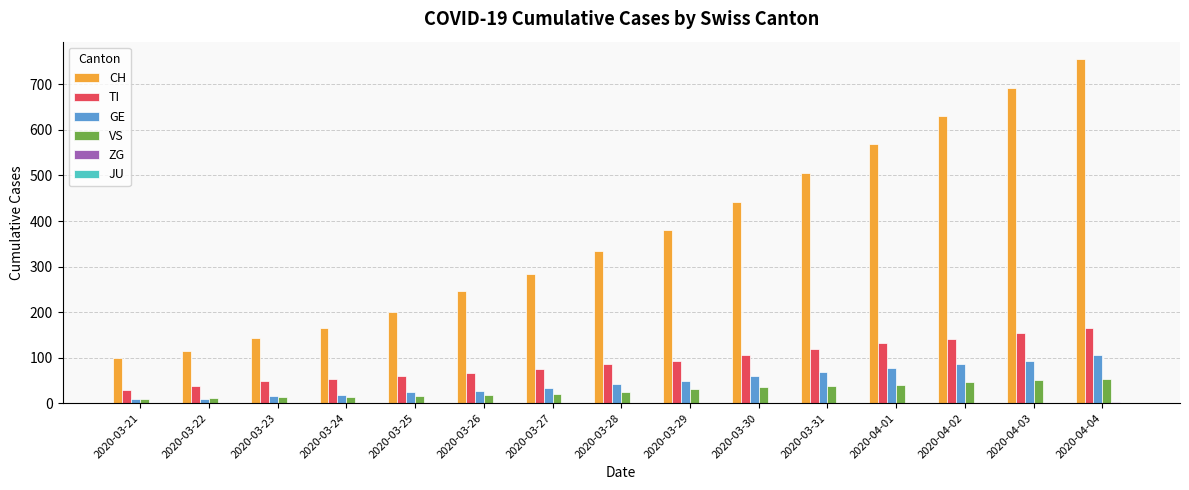

What is the total value across all series at 2020-04-01?

819